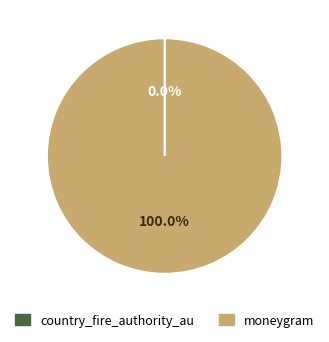

Which slice represents more than half of the pie?

moneygram